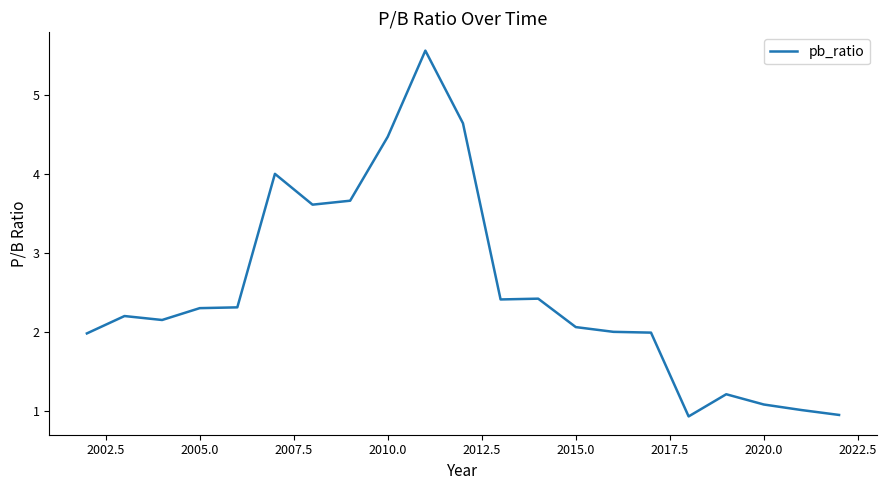

How many distinct data groups are displayed?

1